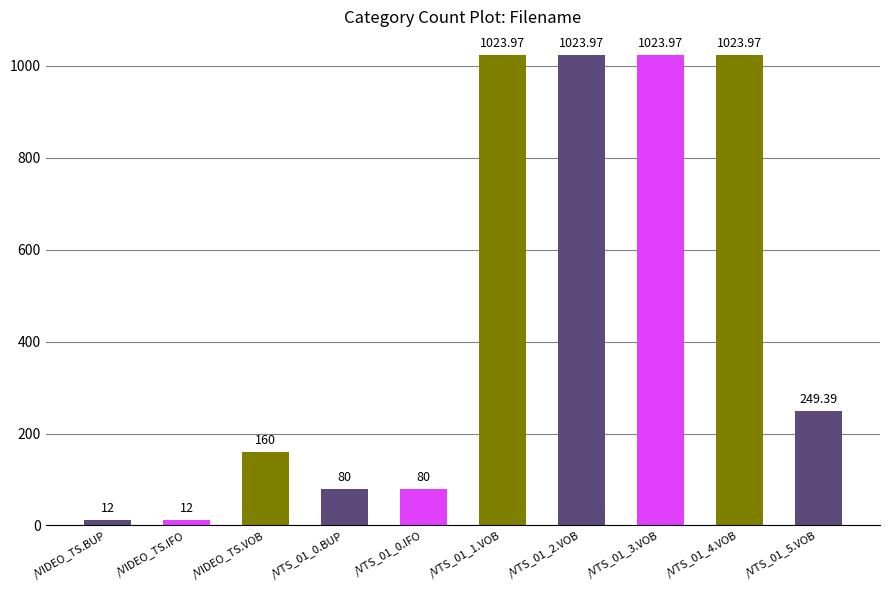

Which has a higher value, /VTS_01_0.IFO or /VTS_01_1.VOB?

/VTS_01_1.VOB